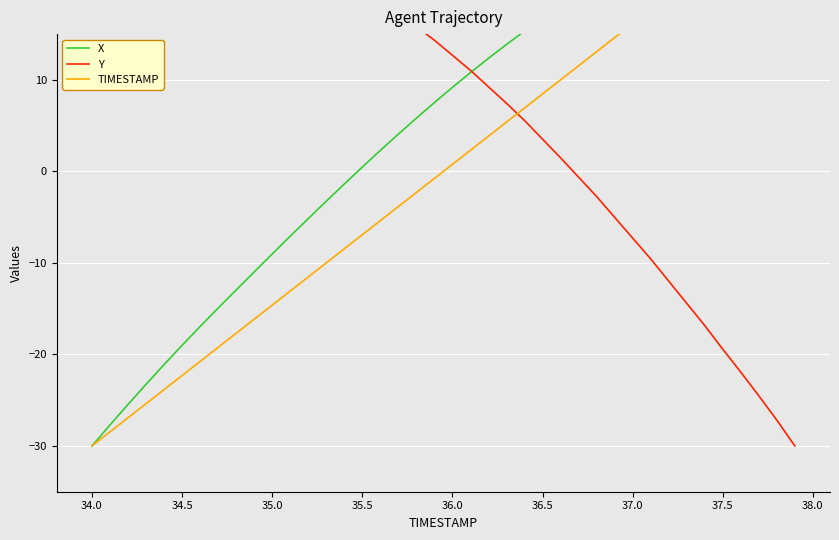

At how many categories does at least one series exceed -14?

40